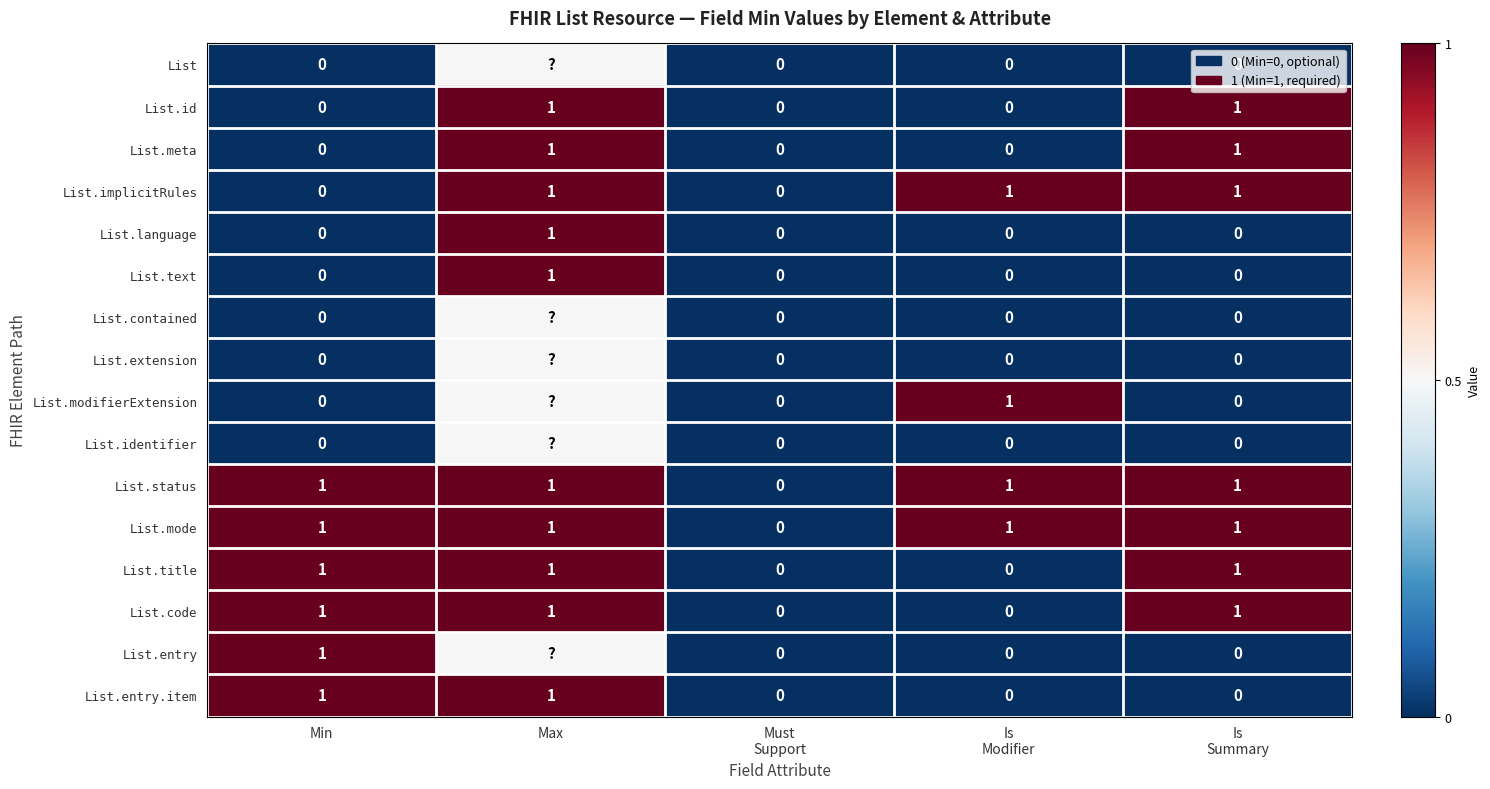

The value of List.language at Max is 1.0. True or false?

True